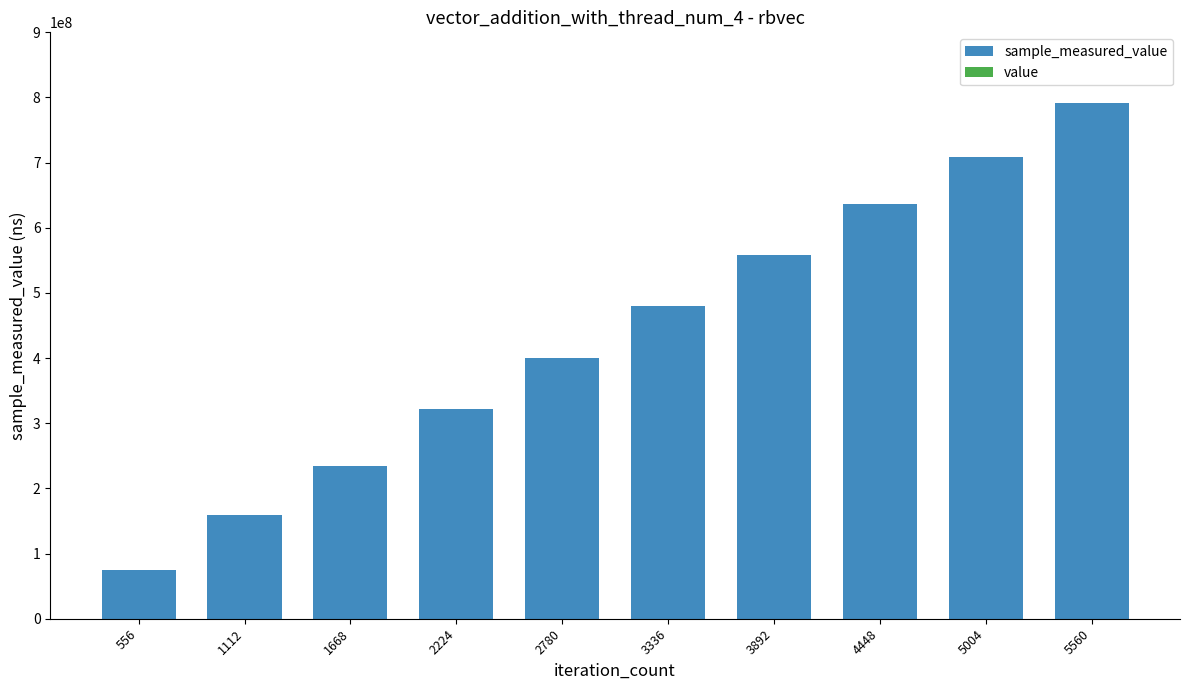

At which category is the sum across all series the highest?

5560